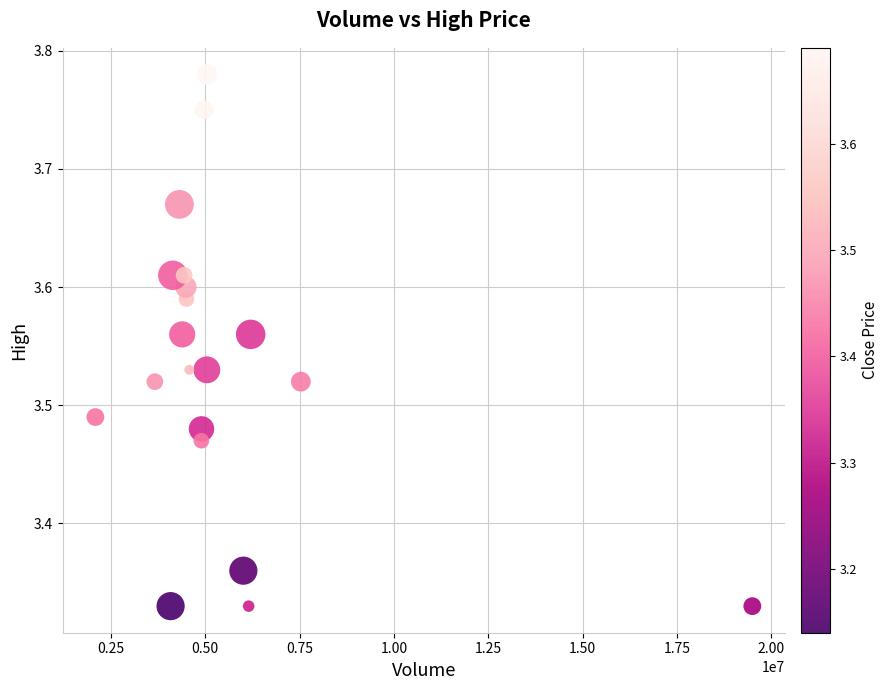

What is the range of Y values (max minus min)?

0.5